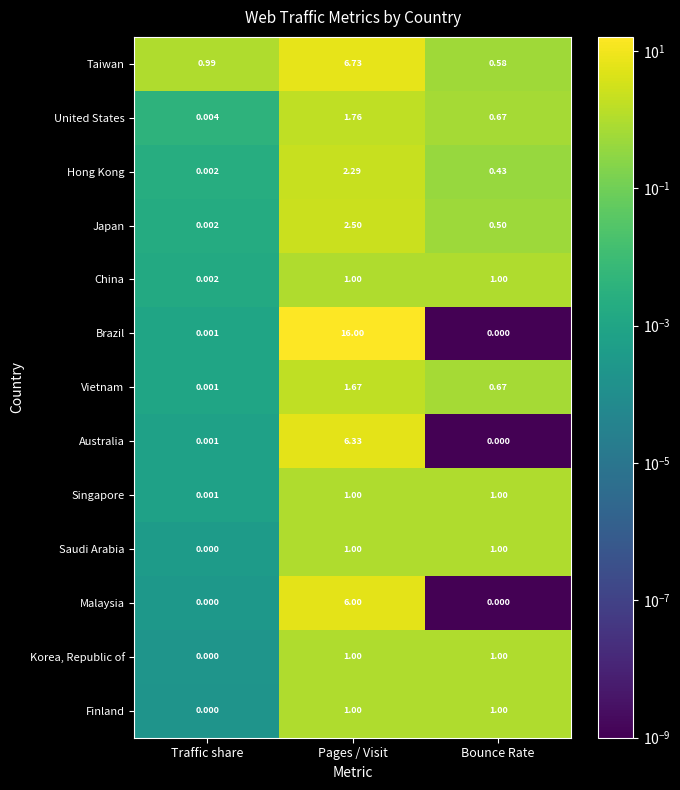

At which category does the chart reach its peak across all series?

Pages / Visit